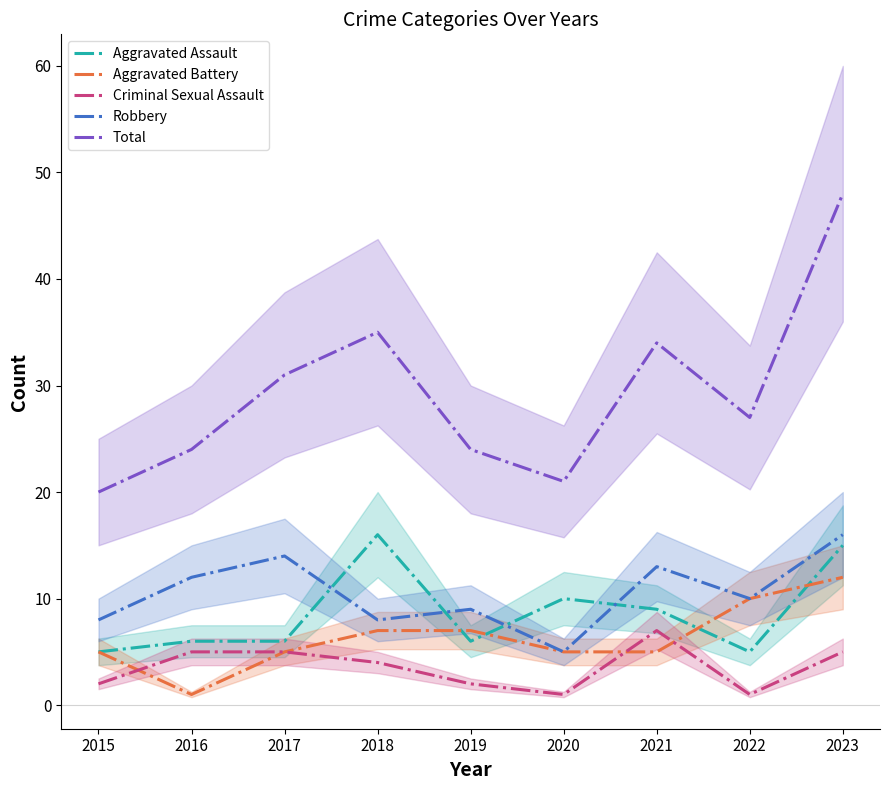

Which category has the lowest value in the Criminal Sexual Assault series?

2020